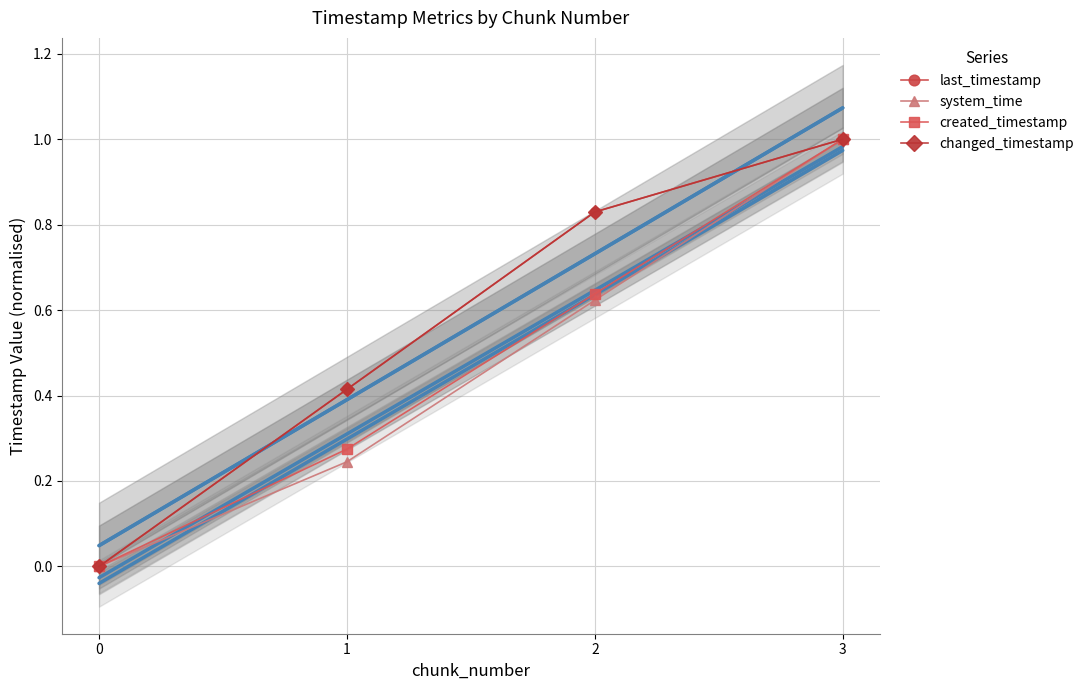

True or false: created_timestamp and system_time intersect in this chart.

False